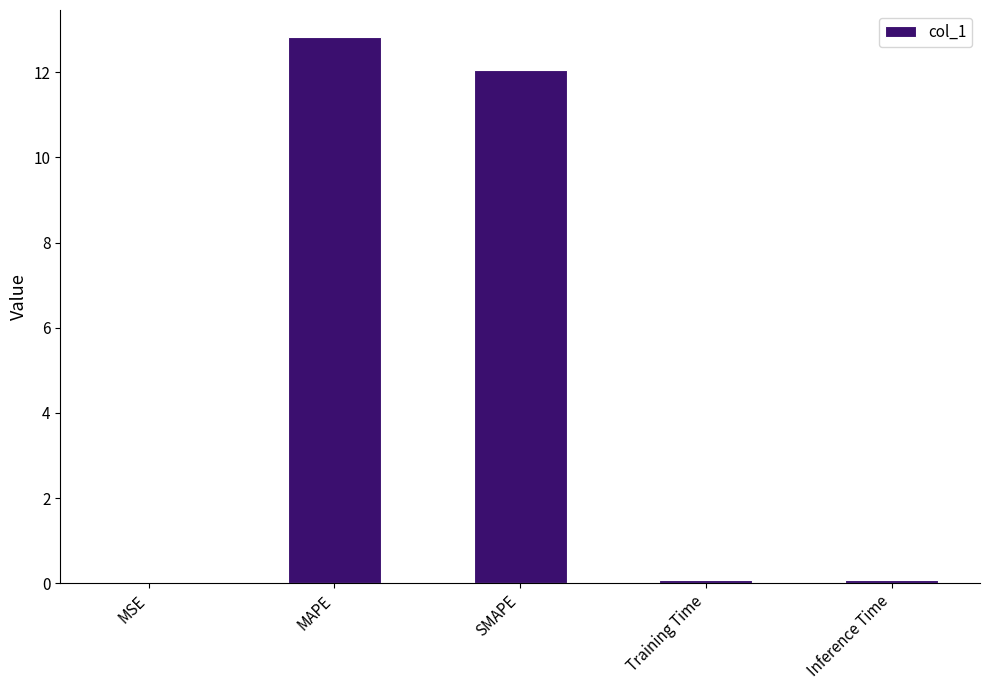

Which label corresponds to the largest value in the chart?

MAPE